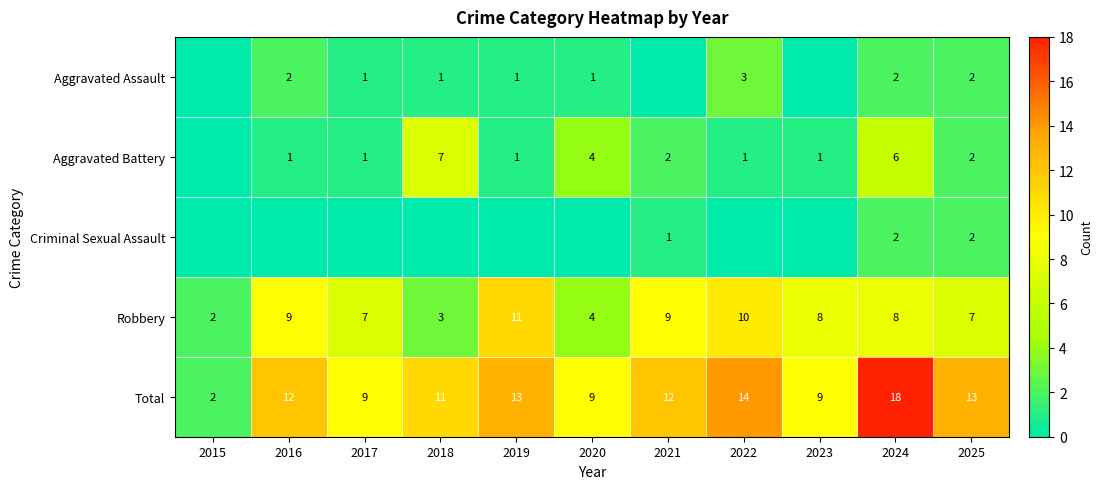

At how many categories does at least one series exceed 1?

11